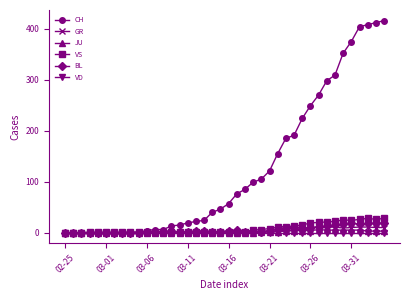

Which series has the widest spread of values?

CH